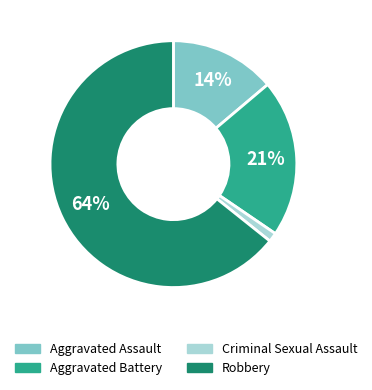

Between Robbery and Aggravated Assault, which is larger?

Robbery